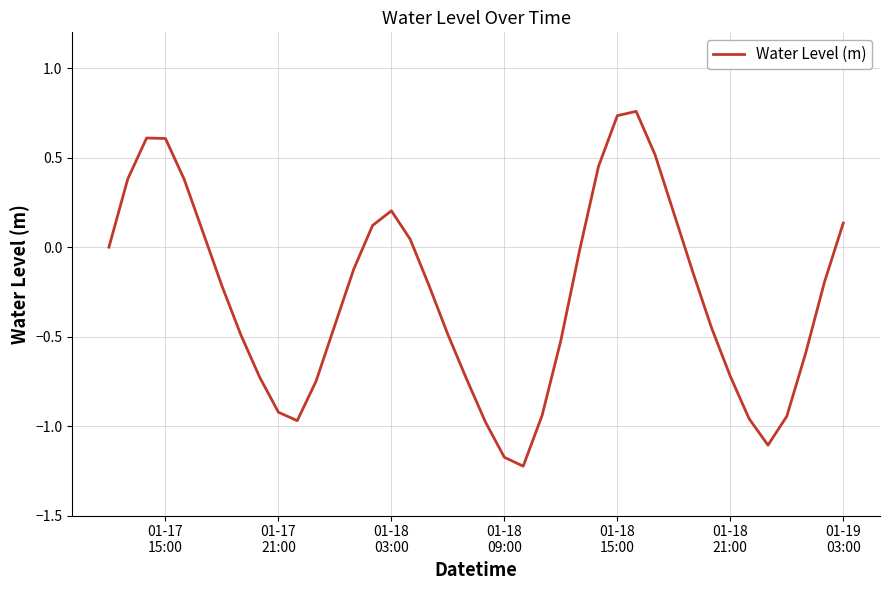

What is the minimum value shown in the chart?

-1.2